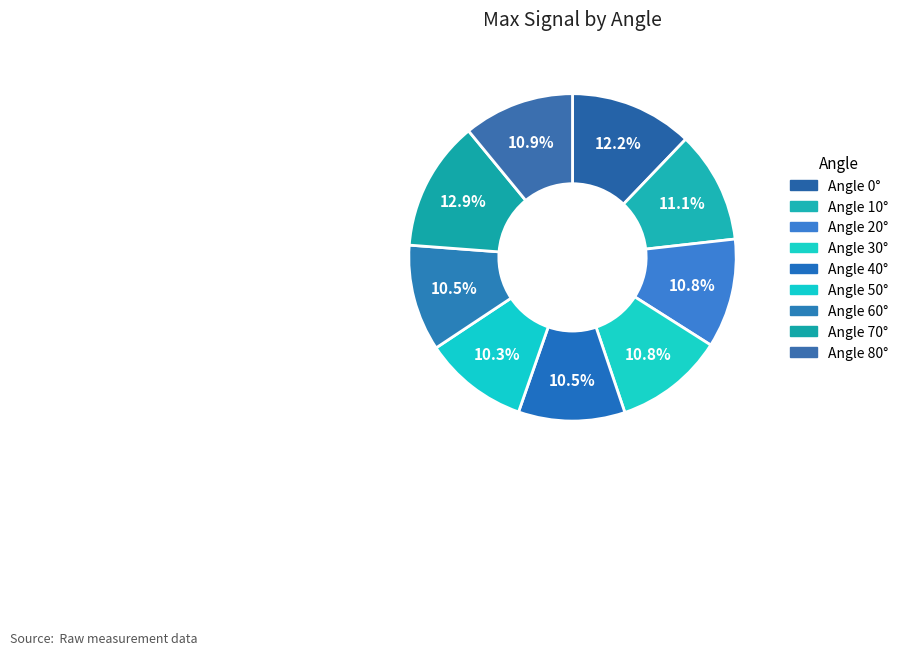

To the nearest percent, what is the average slice percentage?

11%